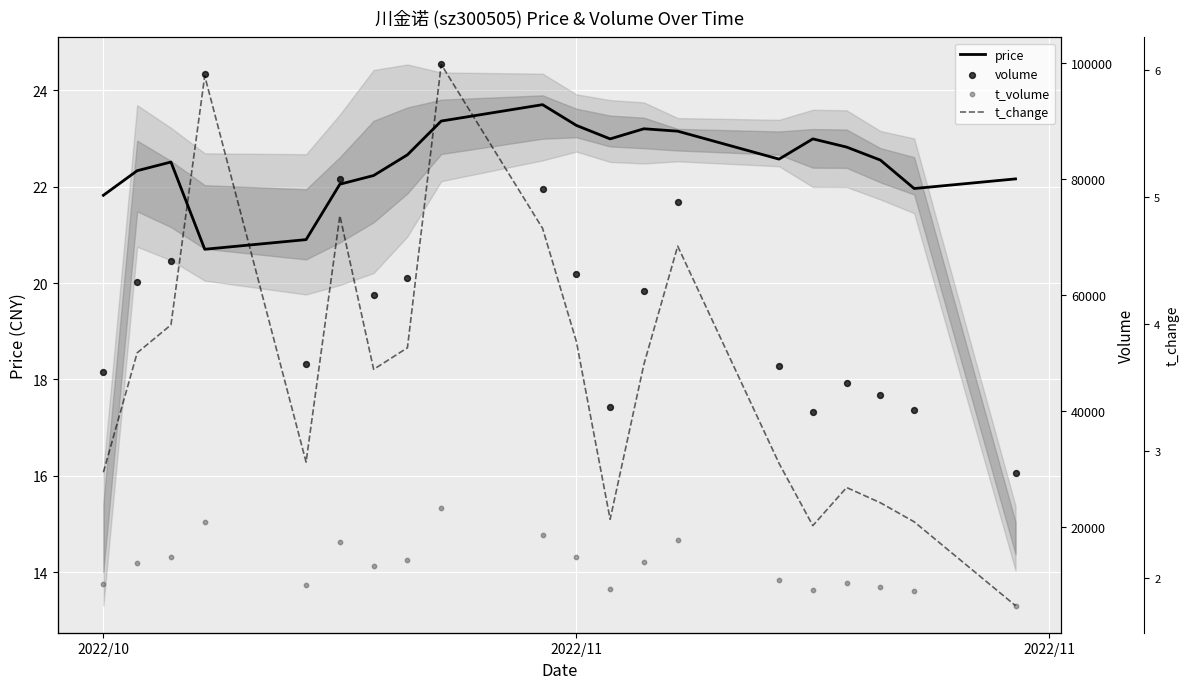

Which series reaches the minimum Y coordinate?

t_change